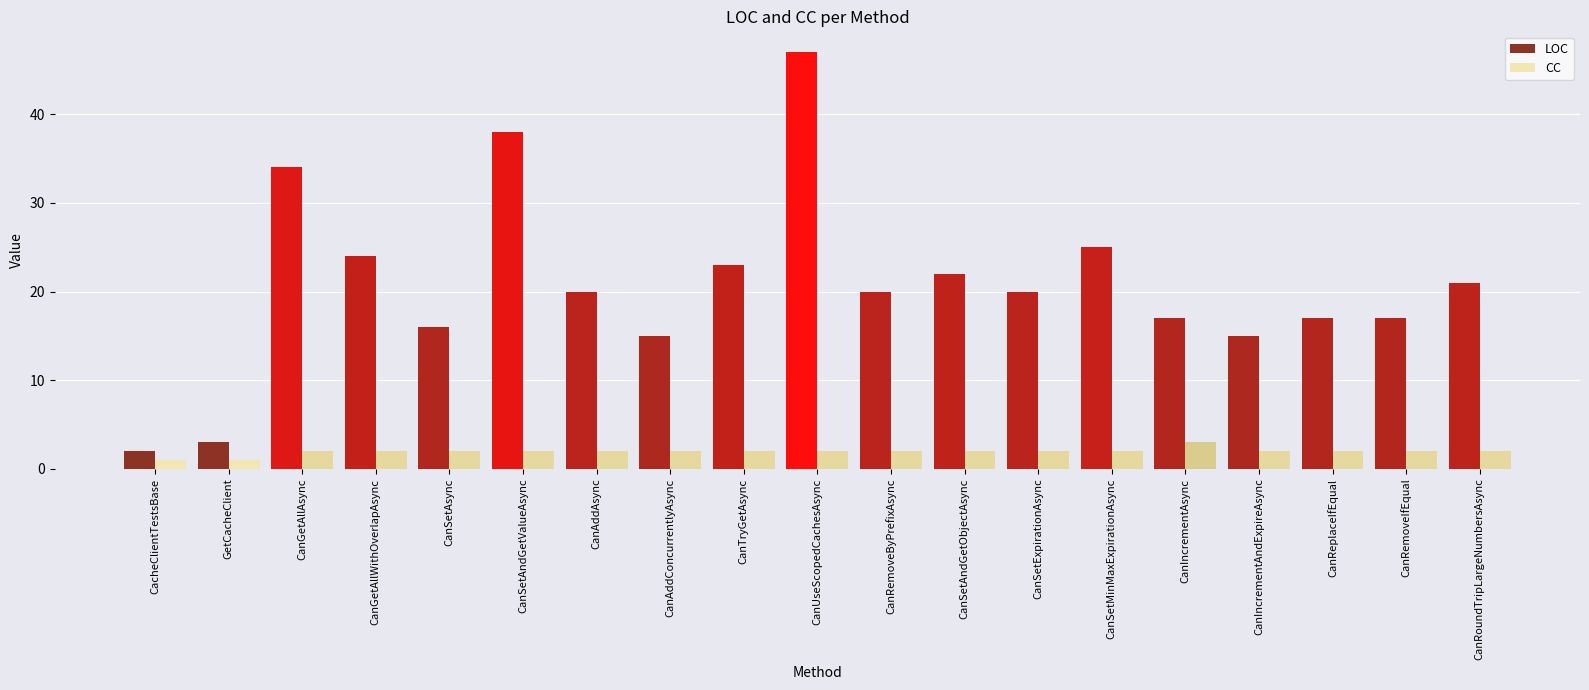

The value of CC at CanSetExpirationAsync is 0. True or false?

False